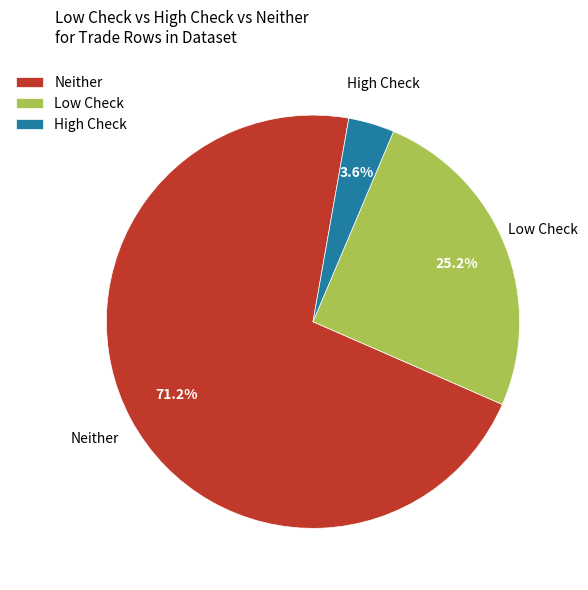

Is the sum of Low Check and High Check greater than half?

No